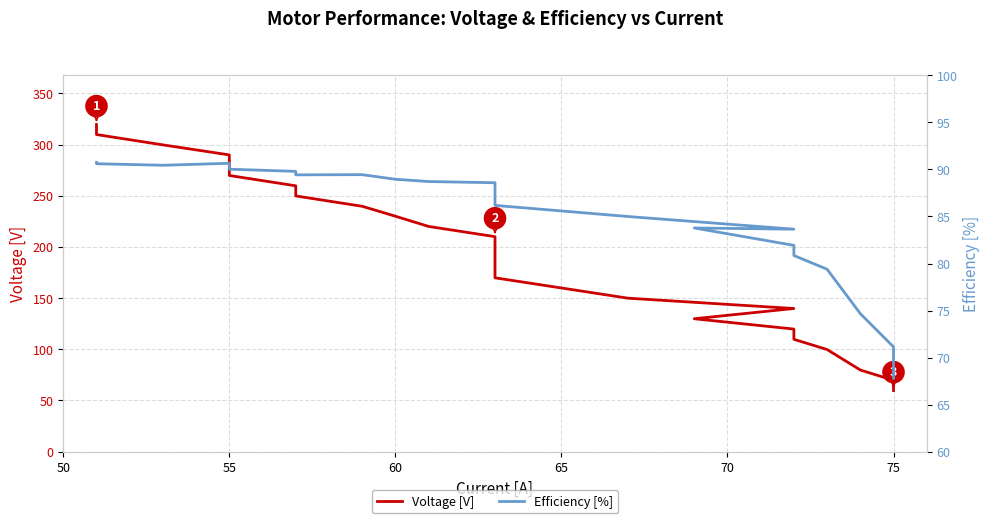

What is the maximum value shown in the chart?

319.6